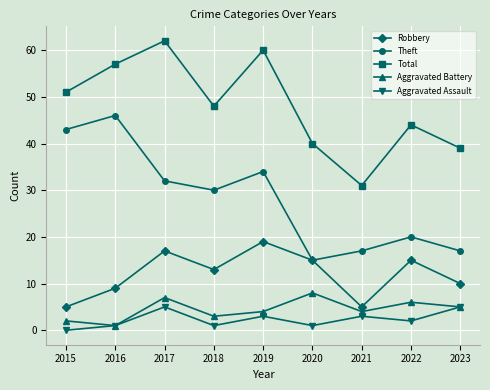

What is the total value across all series at 2017?

123